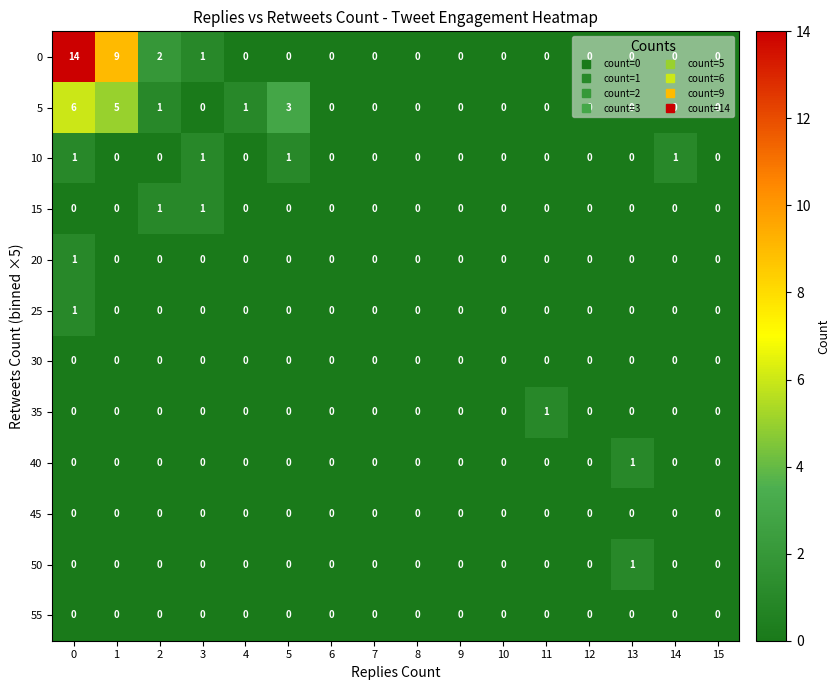

How many distinct data groups are displayed?

12